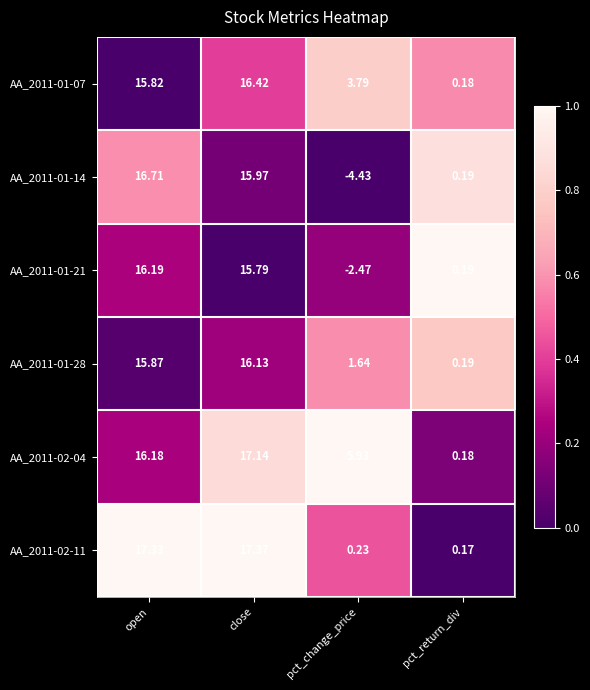

Which series has the largest total across all categories?

AA_2011-02-04